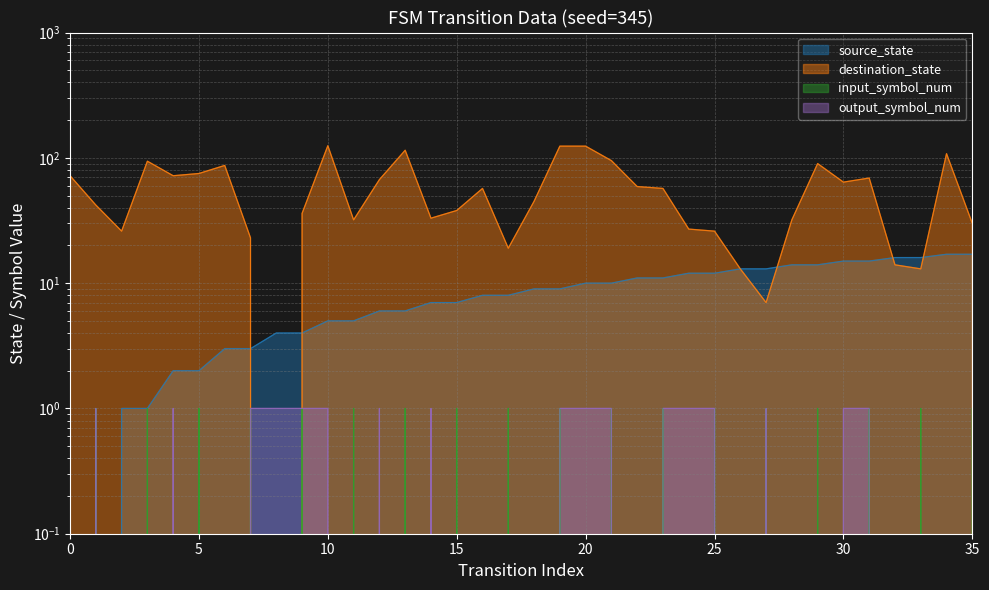

How many data points in input_symbol_num are less than 1?

18